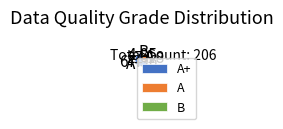

The A slice represents 27% of the pie. True or false?

True